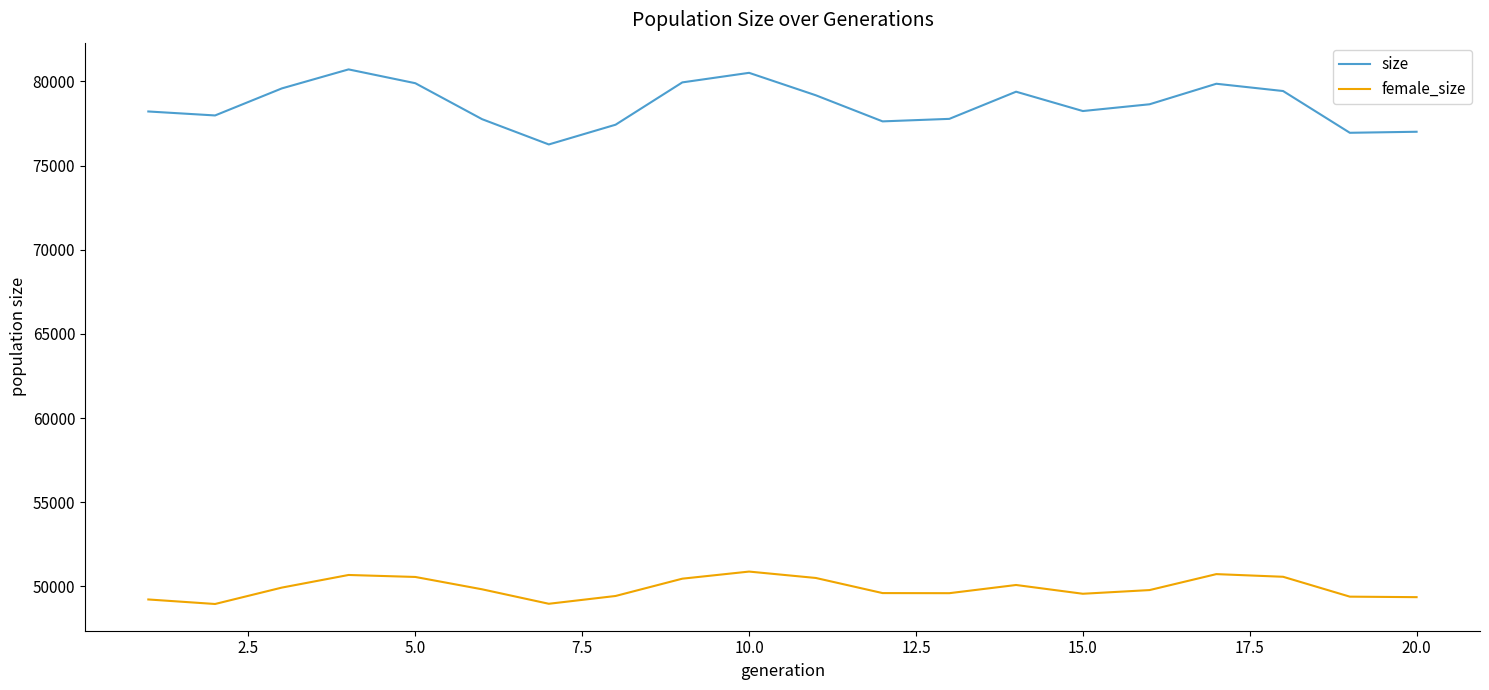

What is the minimum value shown in the chart?

48951